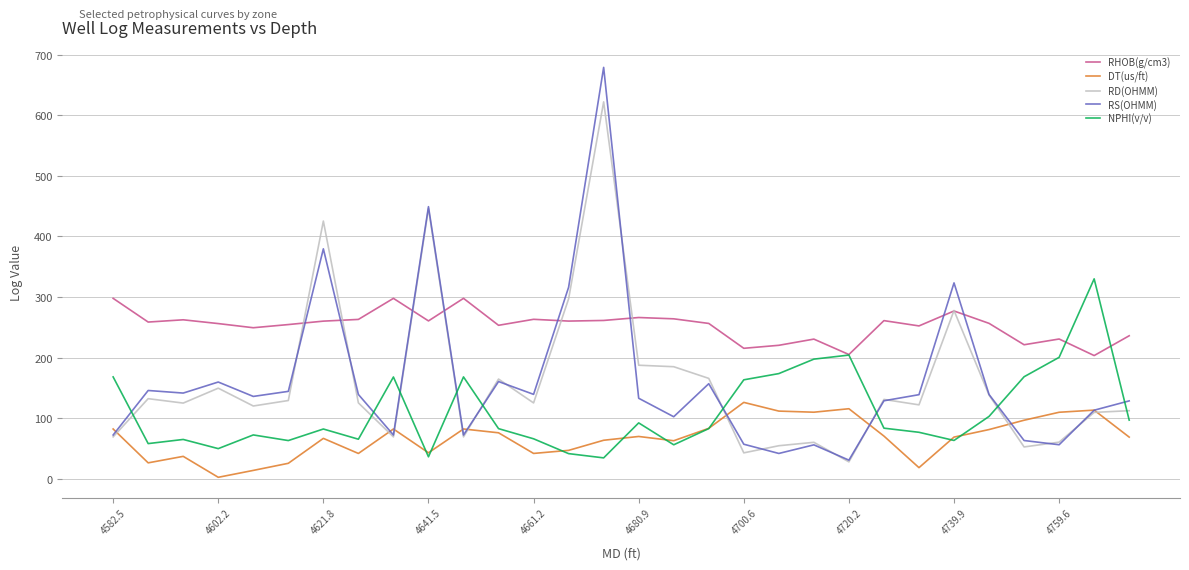

What are all the series names shown in the legend?

RHOB(g/cm3), DT(us/ft), RD(OHMM), RS(OHMM), NPHI(v/v)